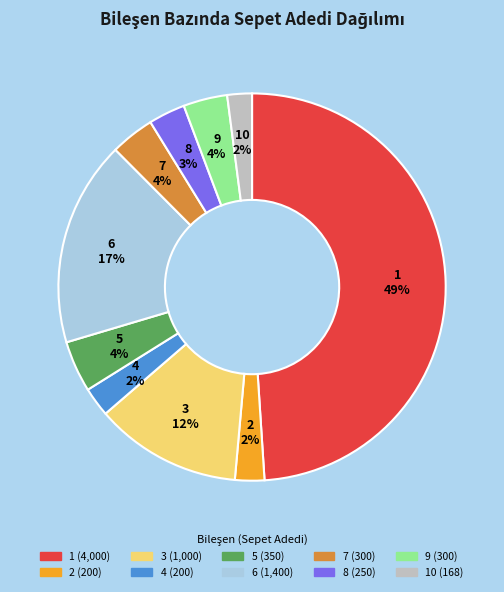

Is there any slice that represents more than half of the pie?

No